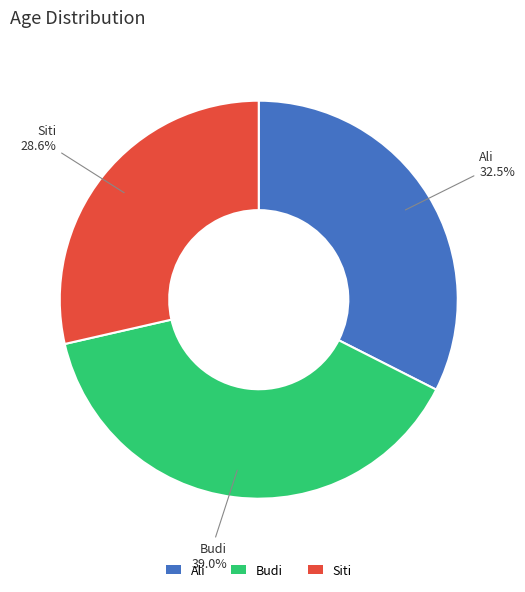

Count the number of slices in the pie.

3